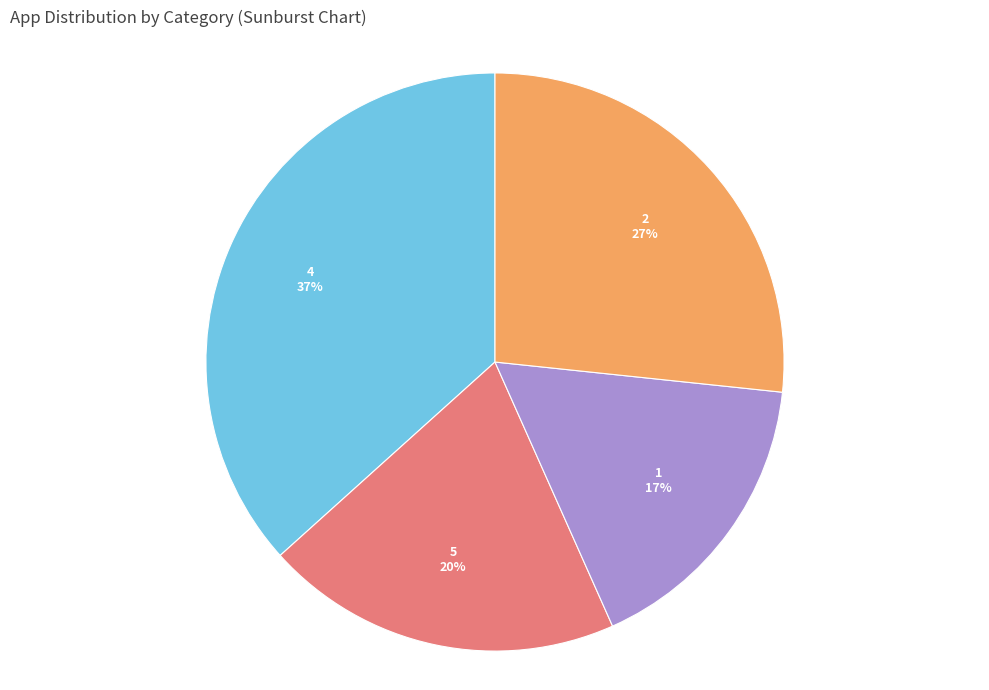

Count the number of slices in the pie.

4